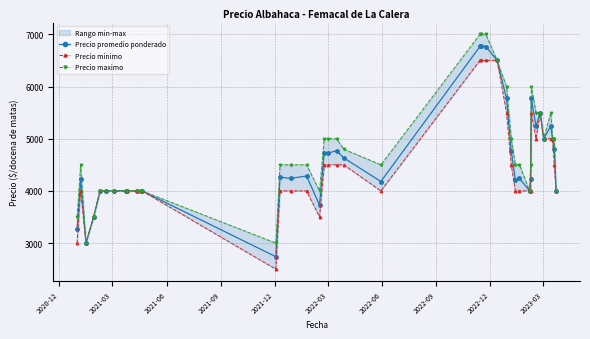

True or false: Precio minimo and Precio promedio ponderado intersect in this chart.

False